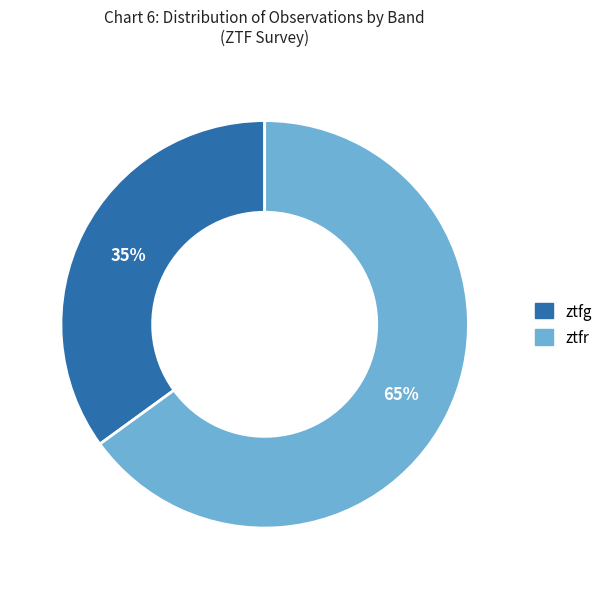

Which category has the biggest portion of the pie?

ztfr